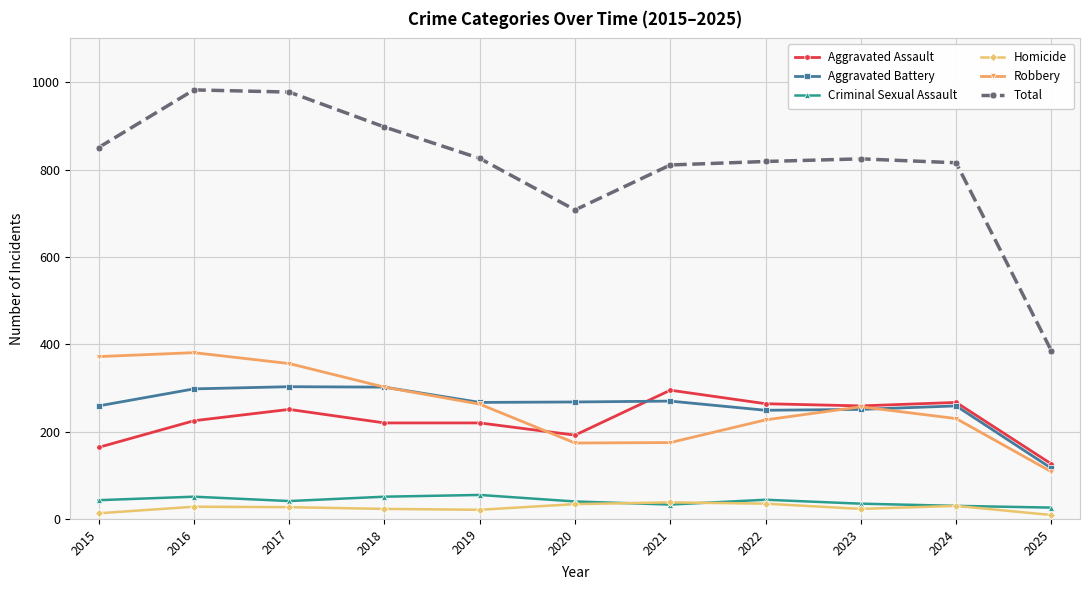

What is the average value of the Aggravated Battery series?

258